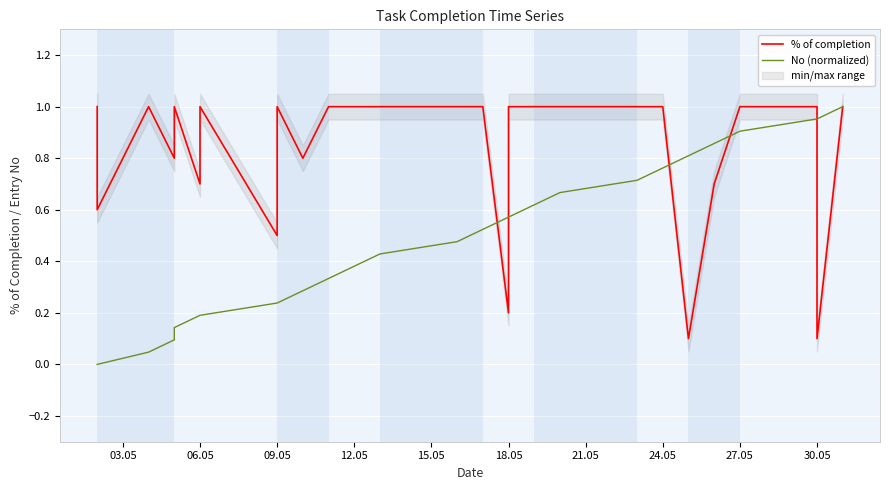

How many times do % of completion and No (normalized) cross each other?

5